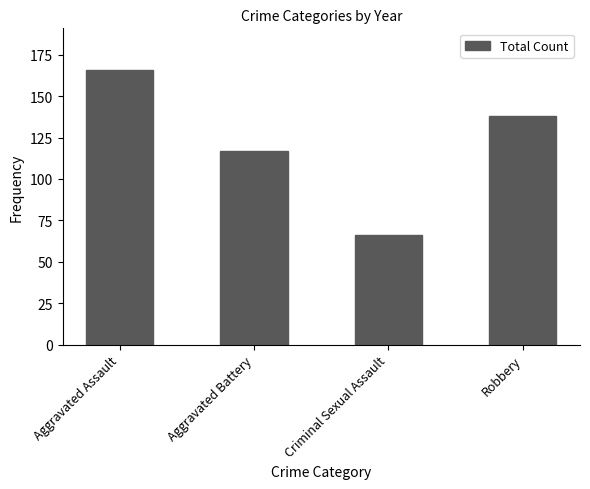

True or false: the data shows 190 at Aggravated Battery.

False